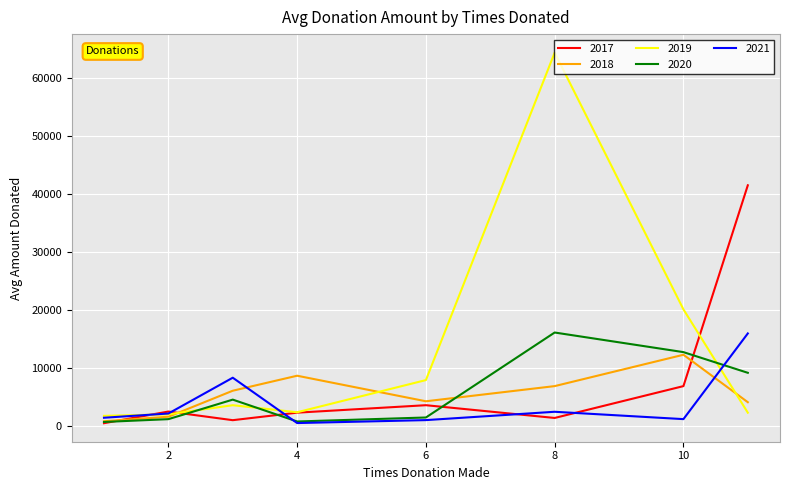

What is the maximum value for 2017?

41471.5